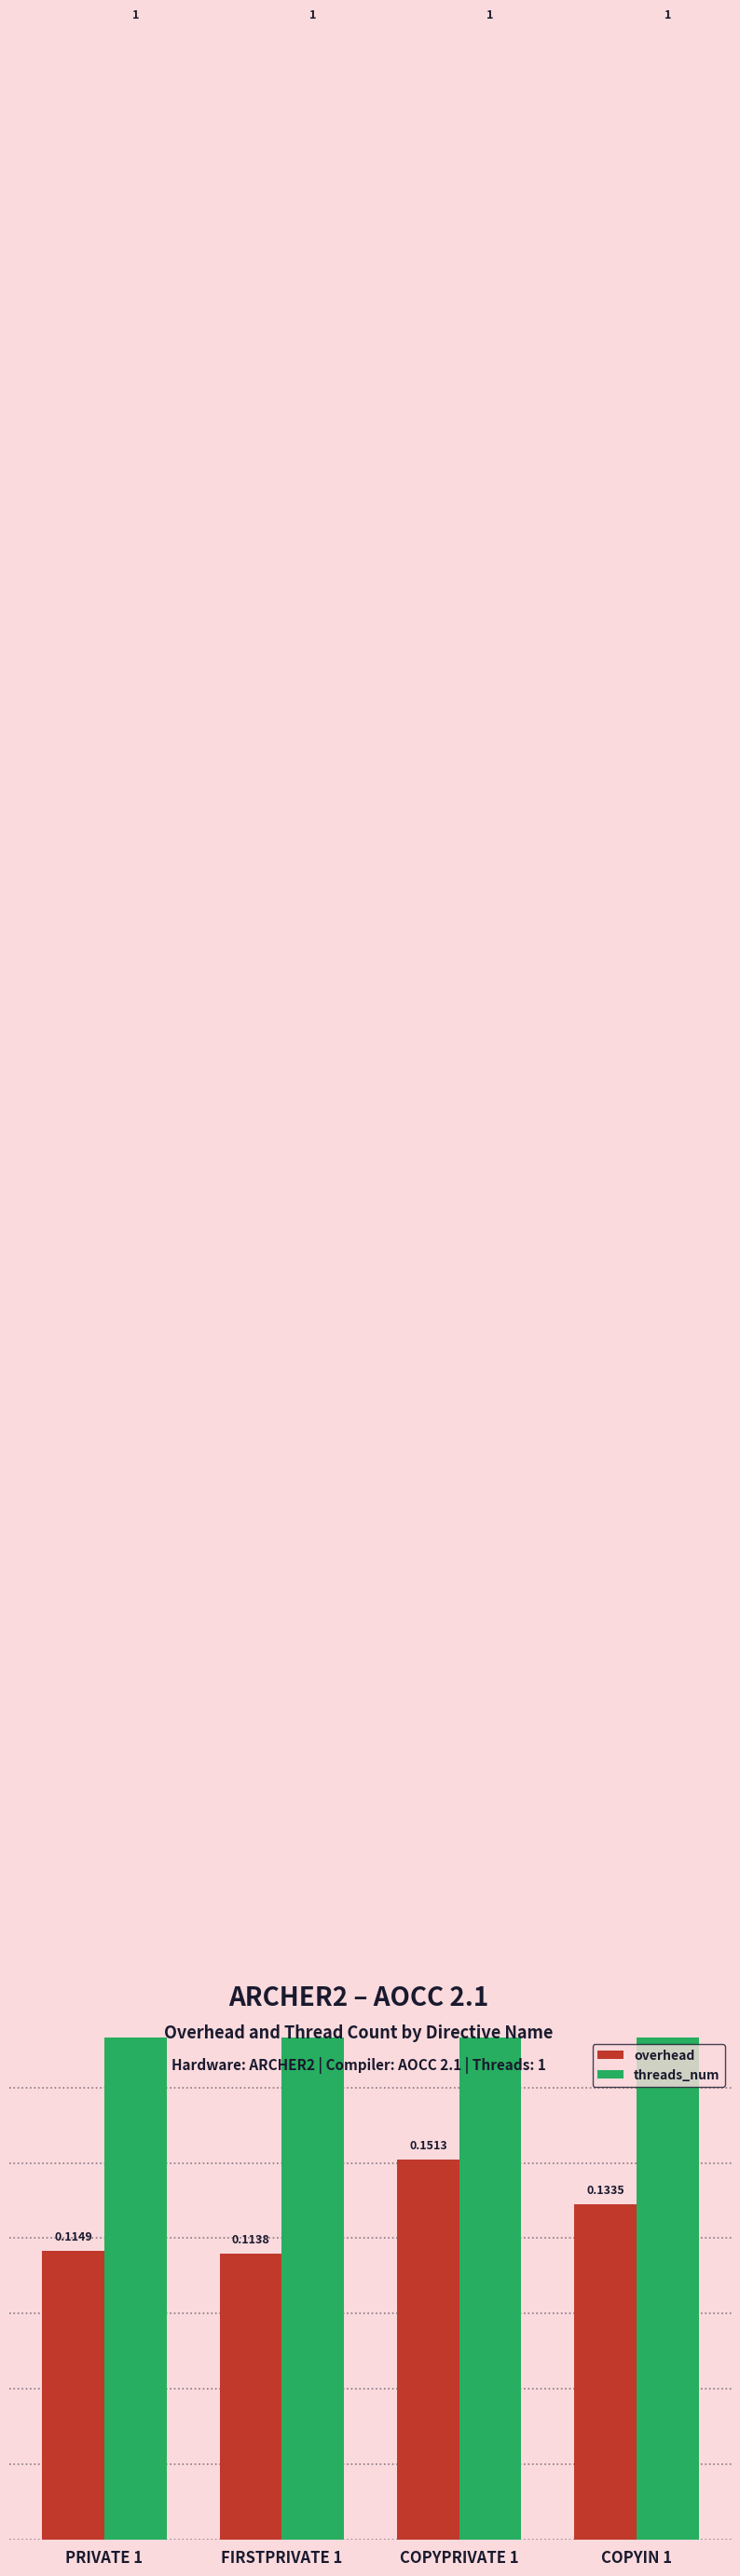

How many bars are there in each group?

2